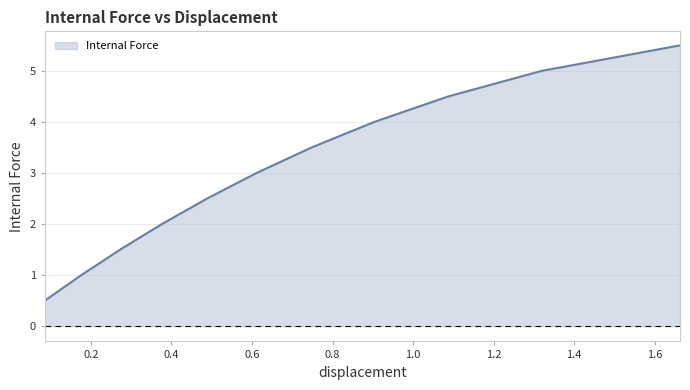

What is the minimum value shown in the chart?

0.5